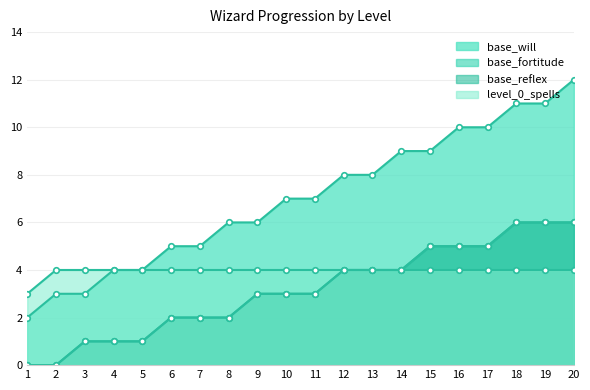

At which label does base_reflex reach its peak?

18